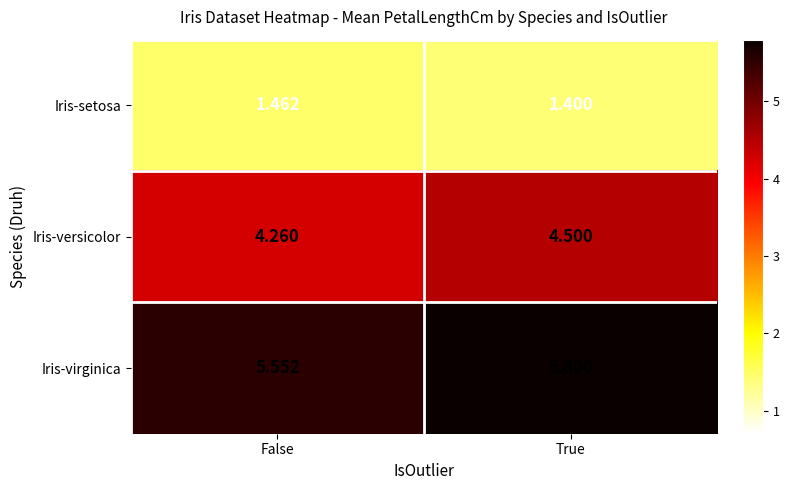

Which series has the widest spread of values?

Iris-virginica